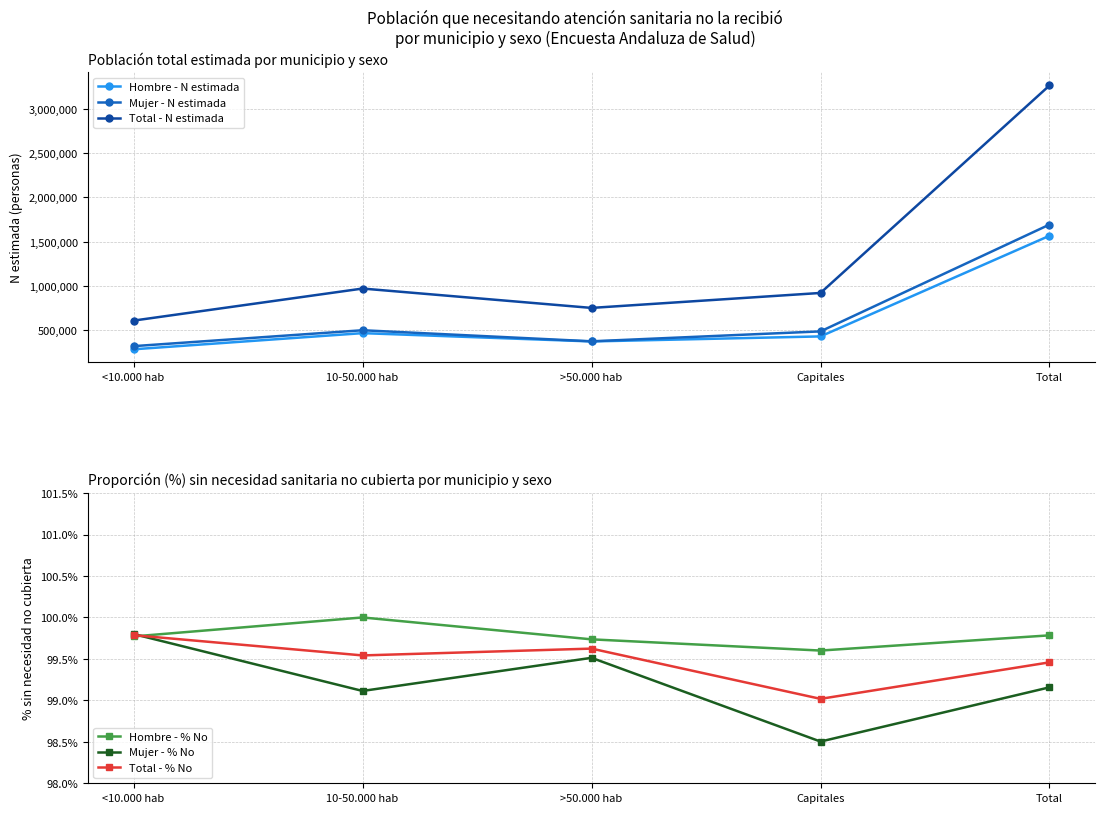

What position from the left is 10-50.000 hab?

2